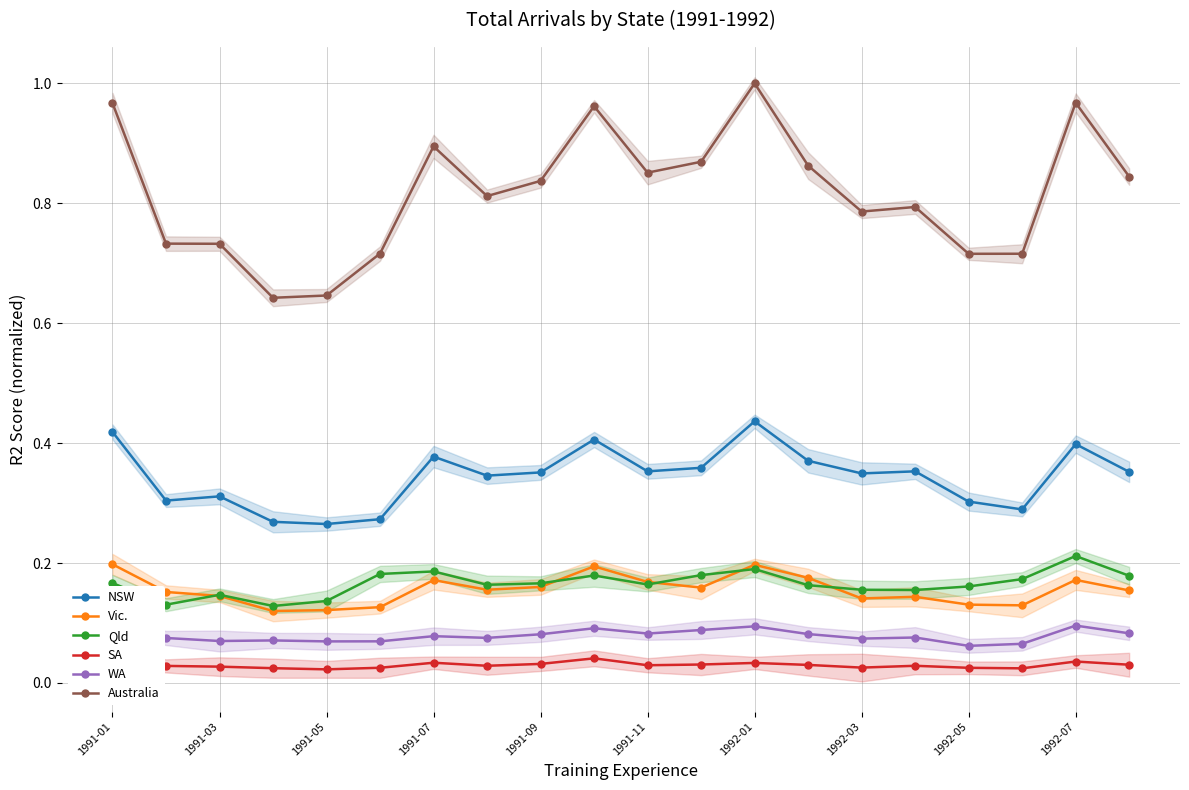

True or false: WA has more than 2 points higher than both neighbors.

True